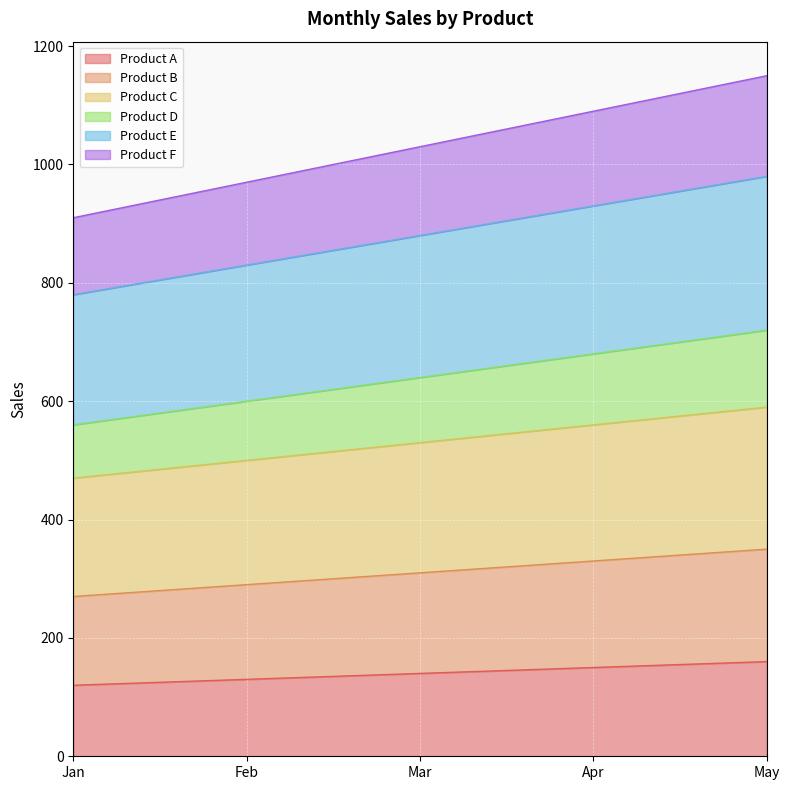

Is it true that Product E equals 980 at May?

True